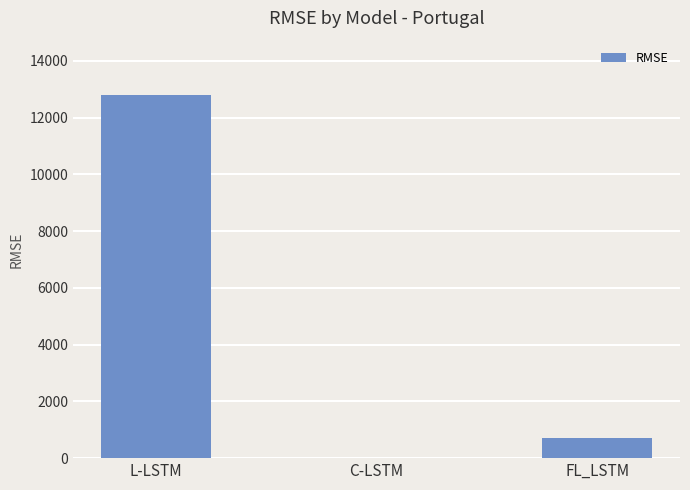

Between FL_LSTM and C-LSTM, which is larger?

FL_LSTM